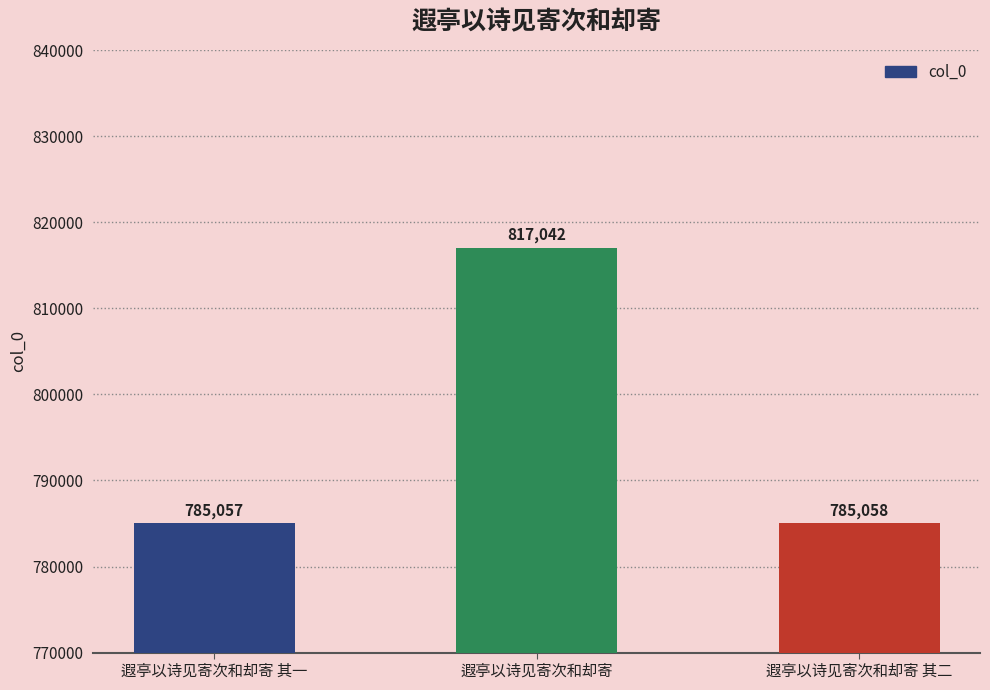

What is the change in value from 遐亭以诗见寄次和却寄 其一 to 遐亭以诗见寄次和却寄?

+31985